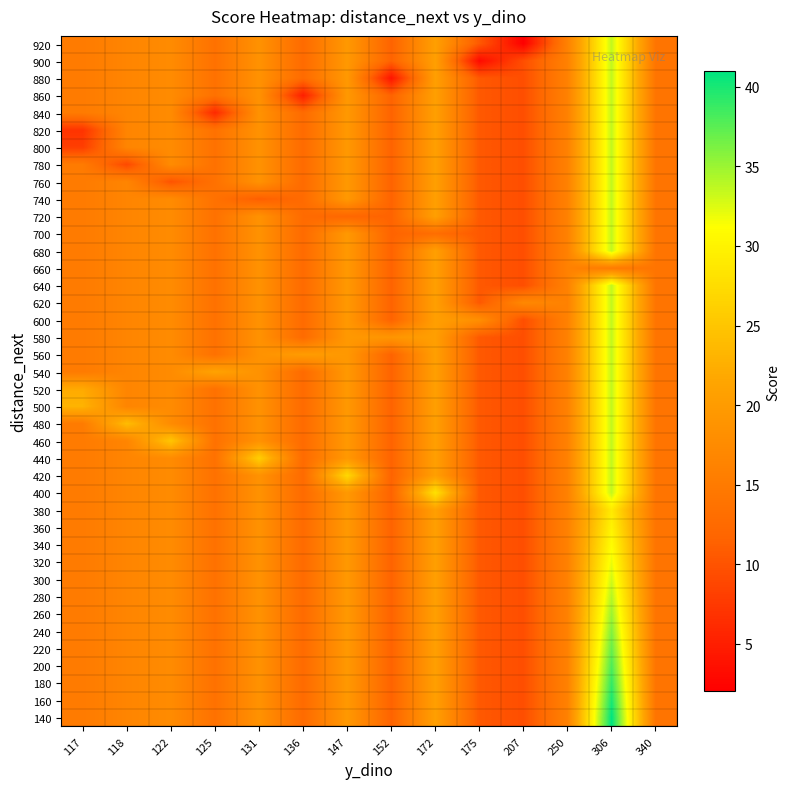

Which has a higher value, 118 or 117?

118